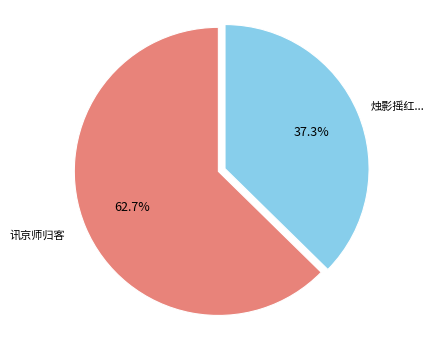

Is there any slice that represents more than half of the pie?

Yes